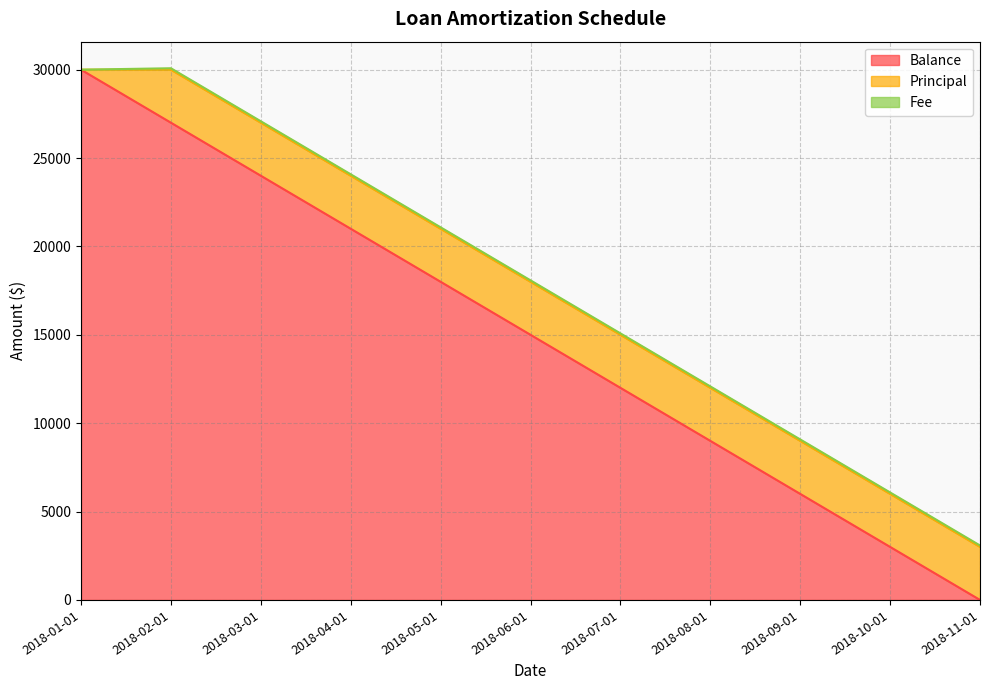

Rank the series by their average value, from lowest to highest.

Fee, Principal, Balance